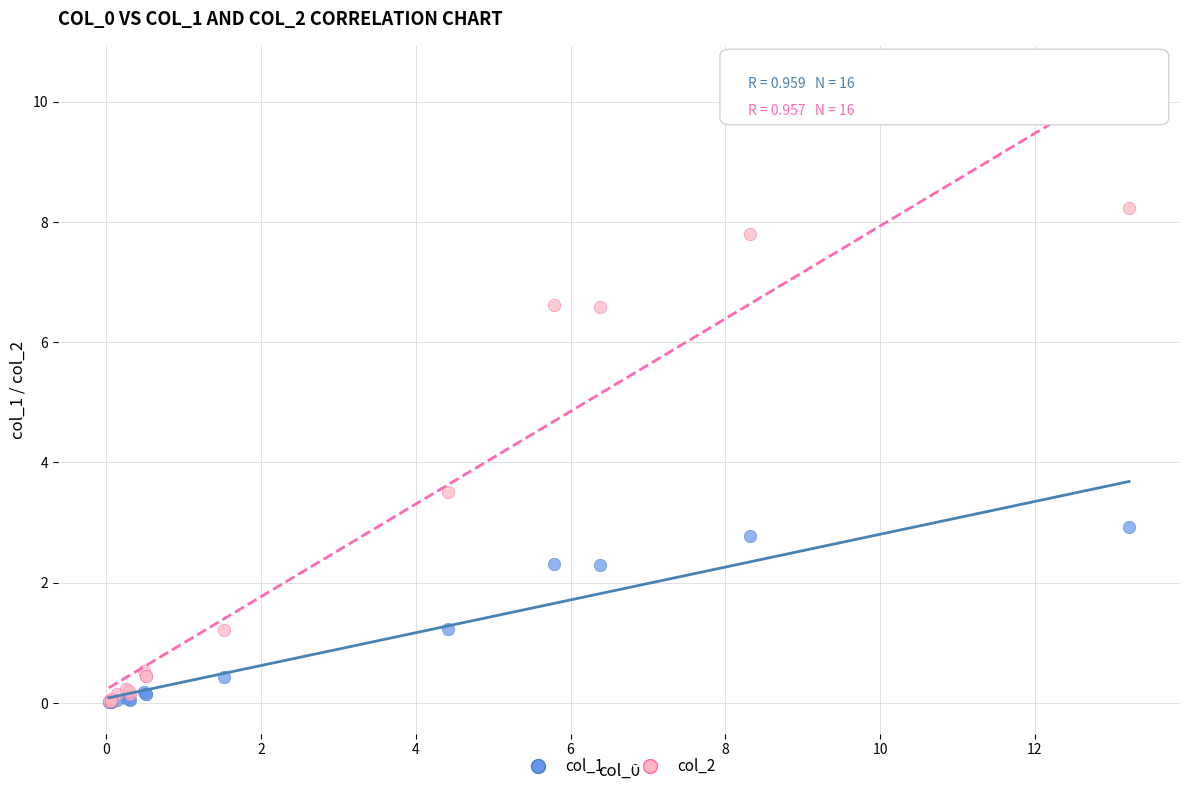

Which series contains the highest Y value?

col_2